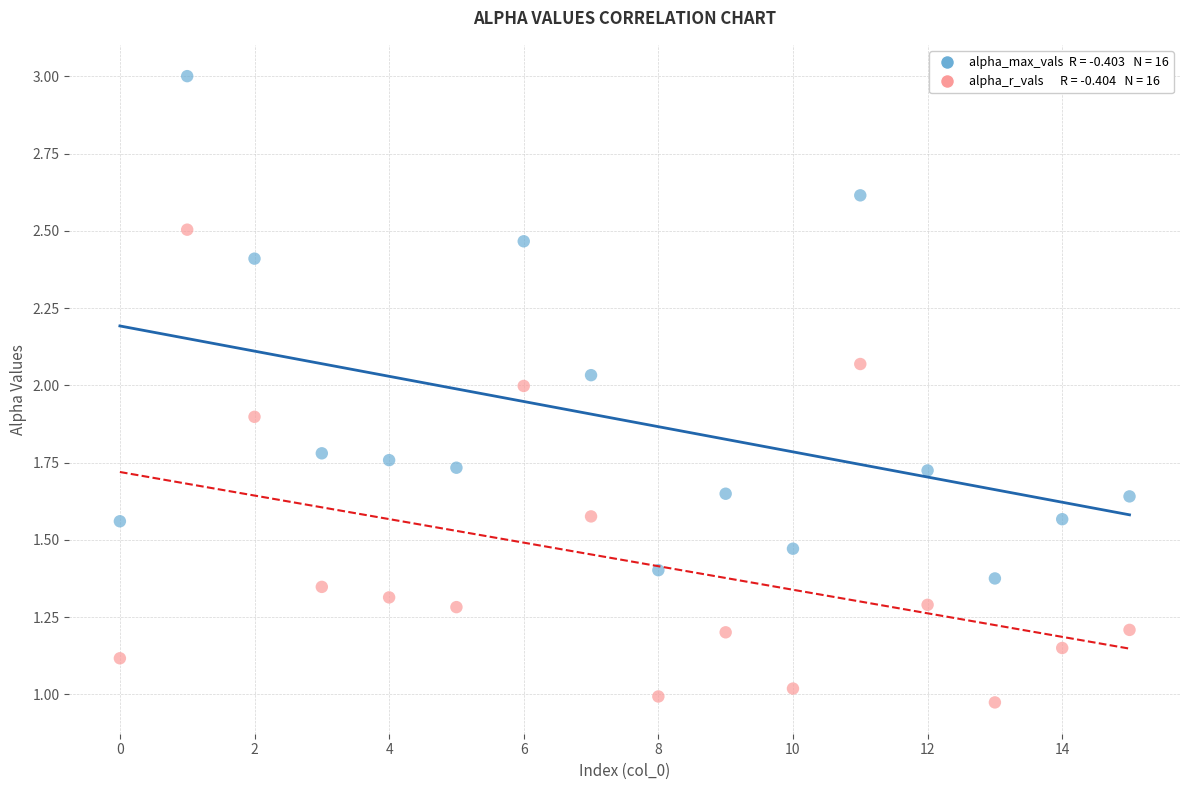

How many data points are displayed?

32